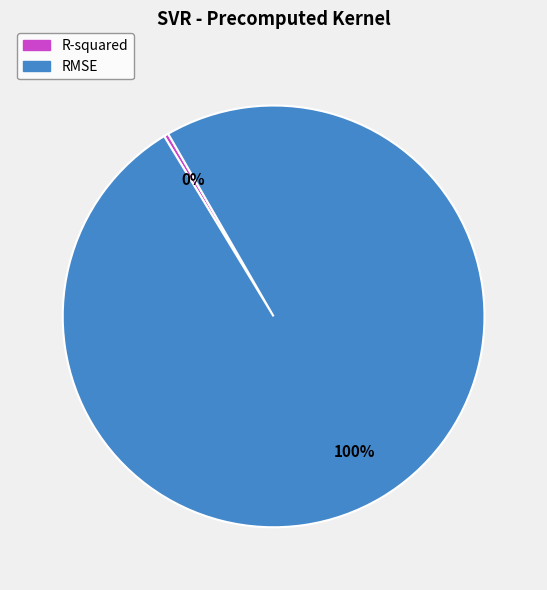

To the nearest percent, what is the combined percentage of R-squared and RMSE?

100%